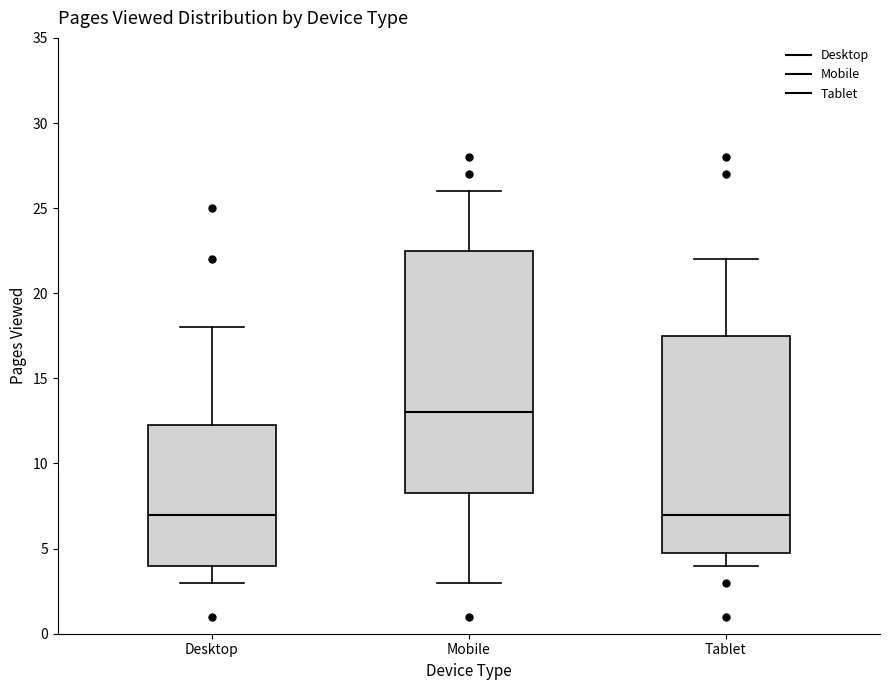

Where does the lower whisker of the box for Desktop end on the y-axis? The values are not printed on the chart, so give them approximately, as read against the axis.

3.0